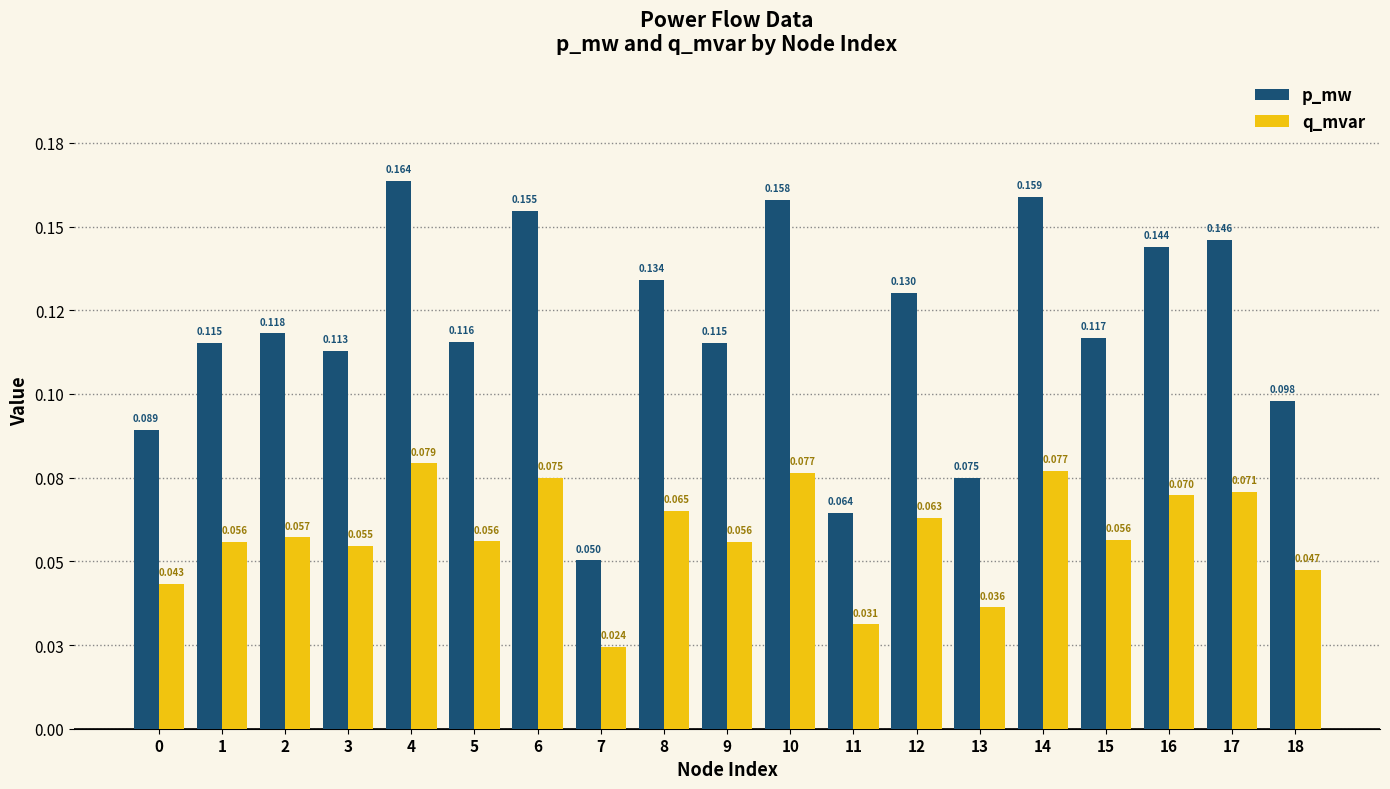

What value does the p_mw series have at 7?

0.1